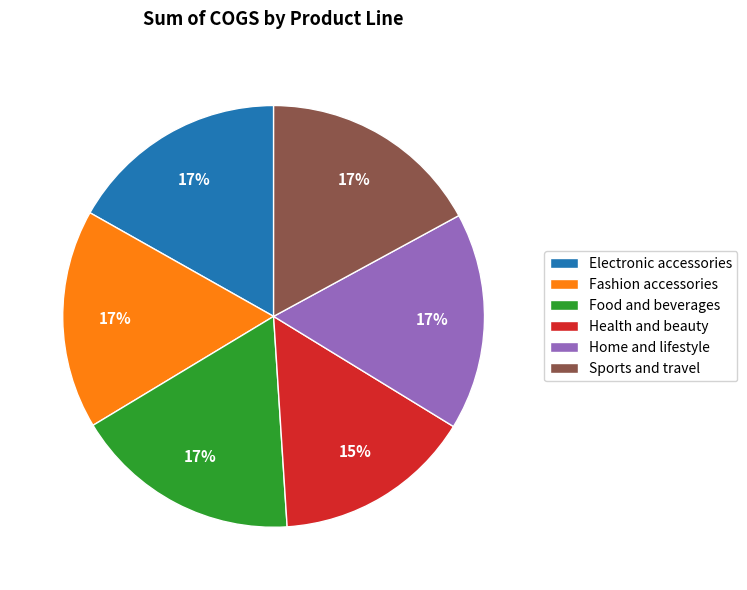

Does Food and beverages represent more than half of the total?

No